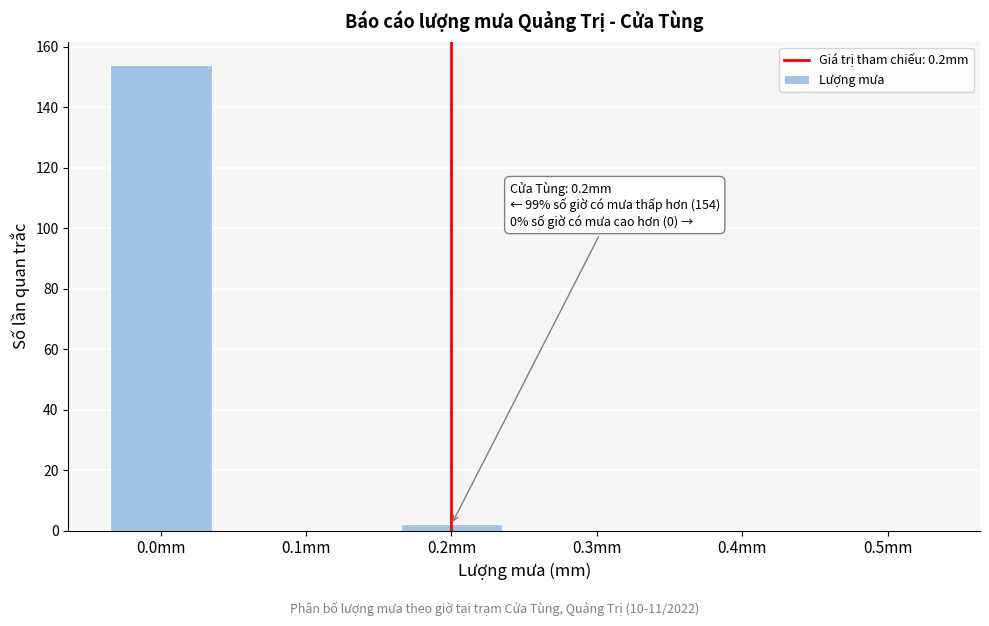

Reading left to right, transcribe all the data shown in this chart.

0.0mm=154	0.1mm=0	0.2mm=2	0.3mm=0	0.4mm=0	0.5mm=0